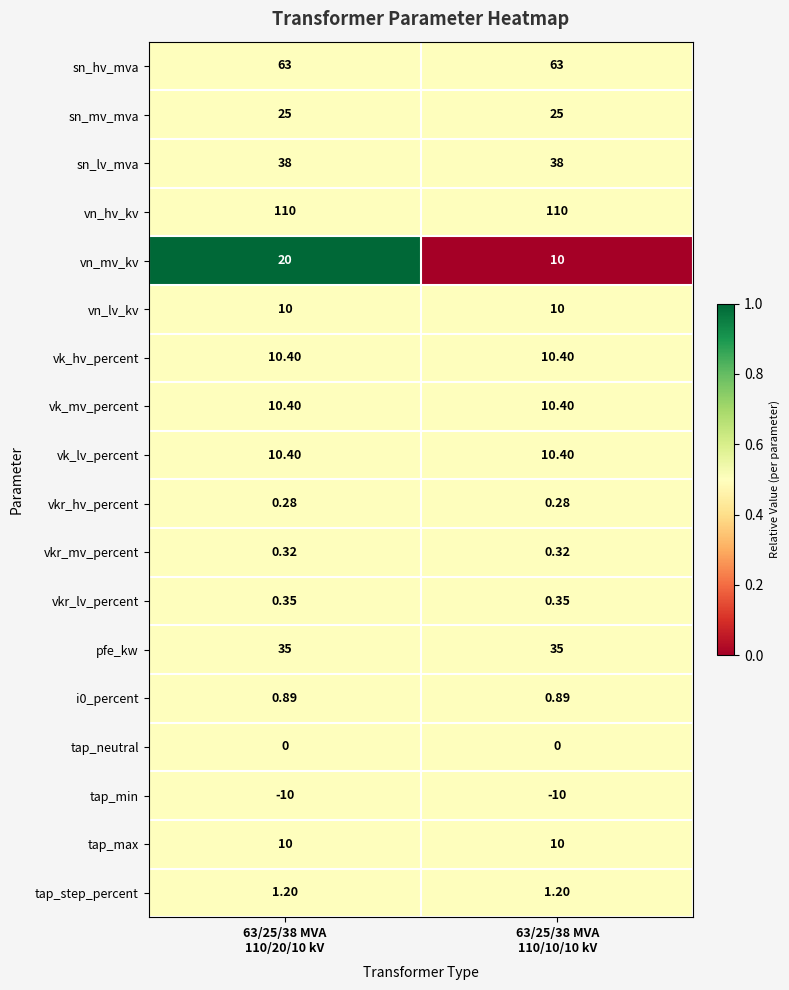

Which series has the widest spread of values?

vn_mv_kv